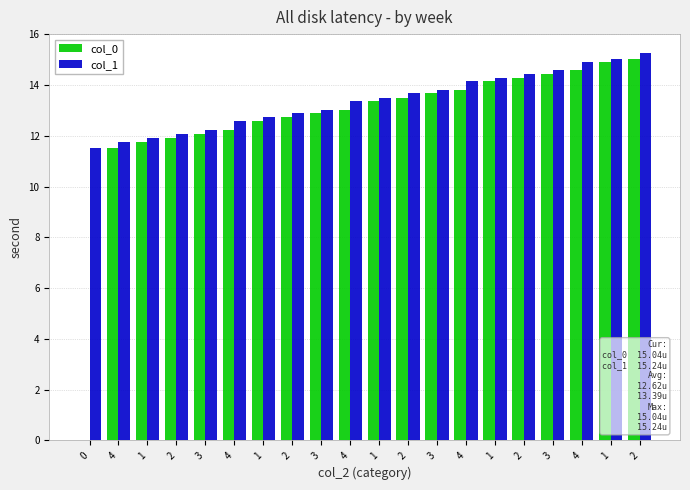

What are all the series names shown in the legend?

col_0, col_1